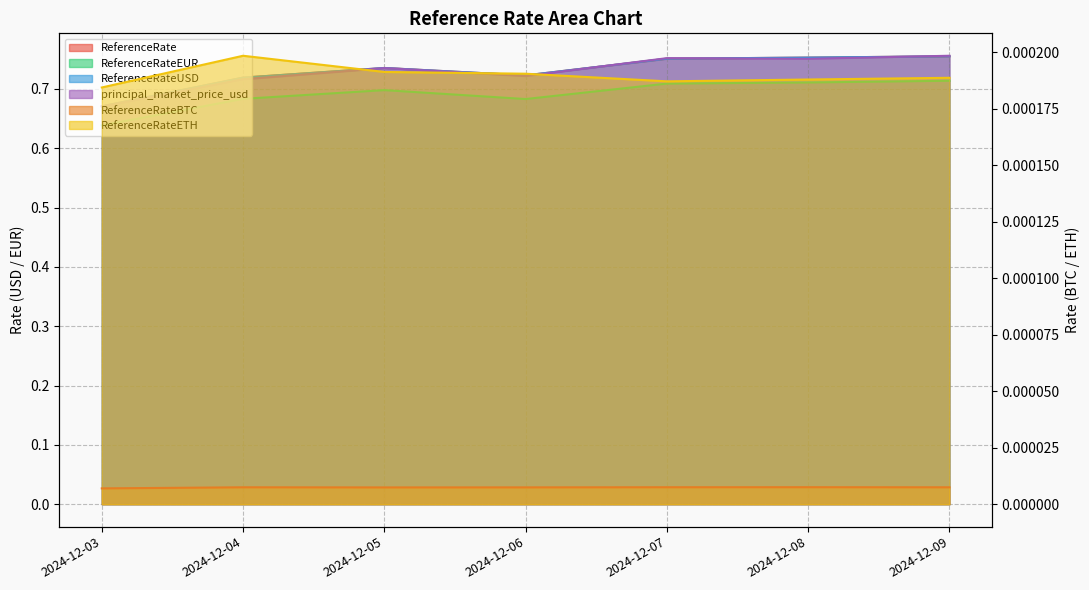

What is the spread (max minus min) of values at 2024-12-08?

0.8